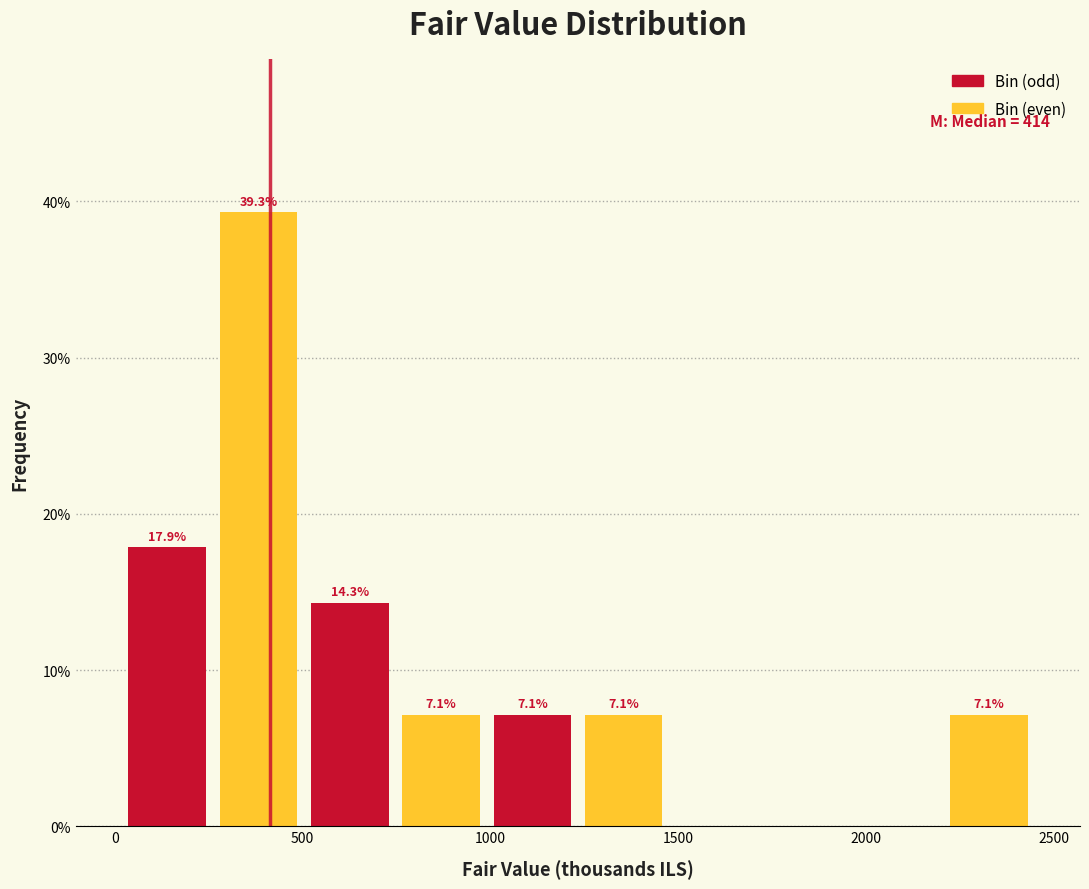

Which range on the x-axis has the tallest bar?

250 to 500